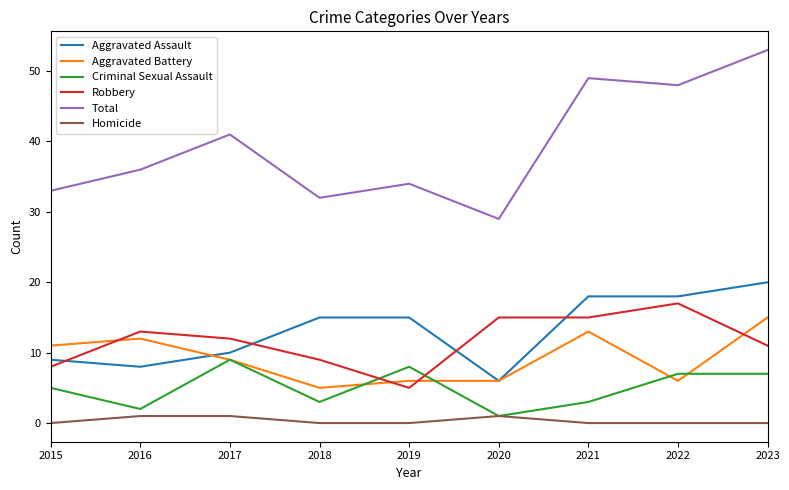

True or false: Homicide has more than 0 interior local peaks.

True